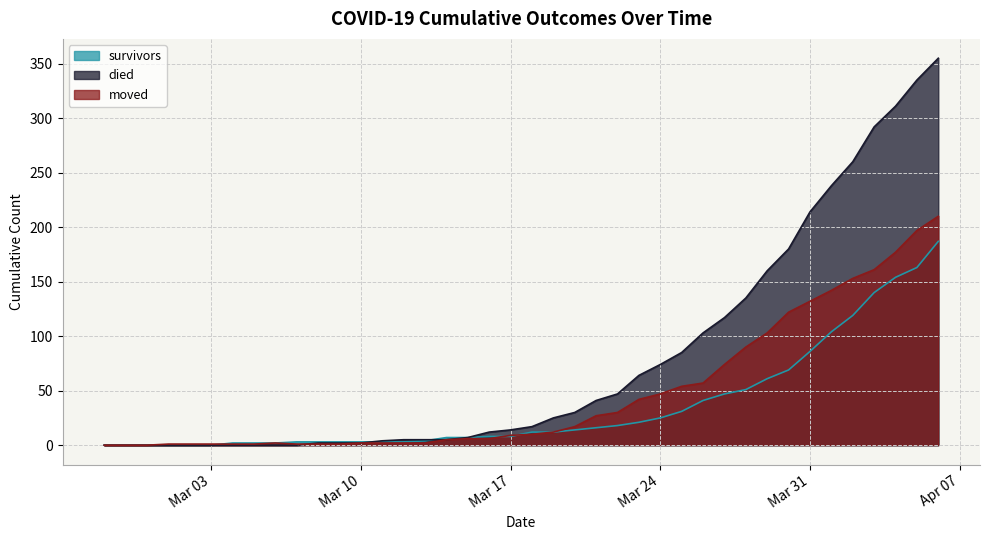

At which category does the chart reach its minimum across all series?

2020-02-27